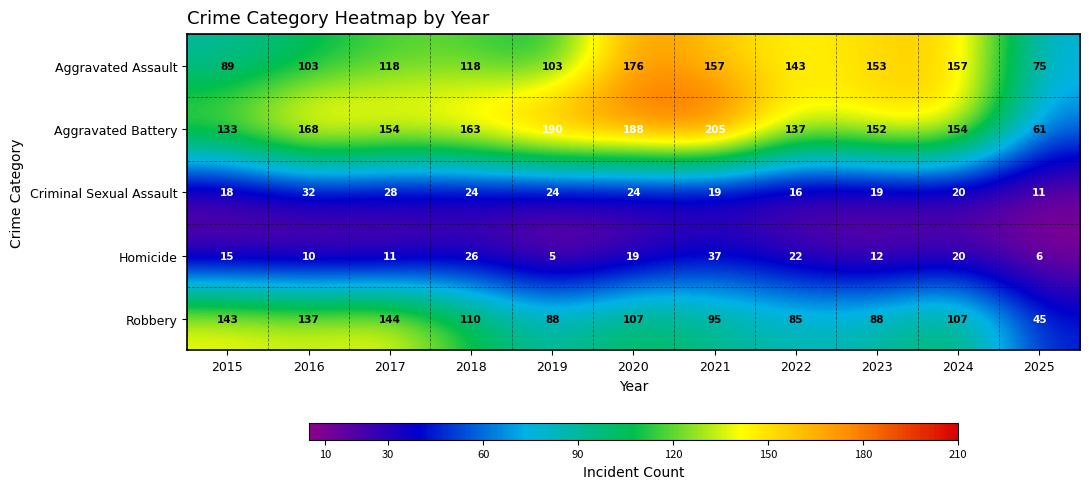

Which series has the largest total across all categories?

Aggravated Battery